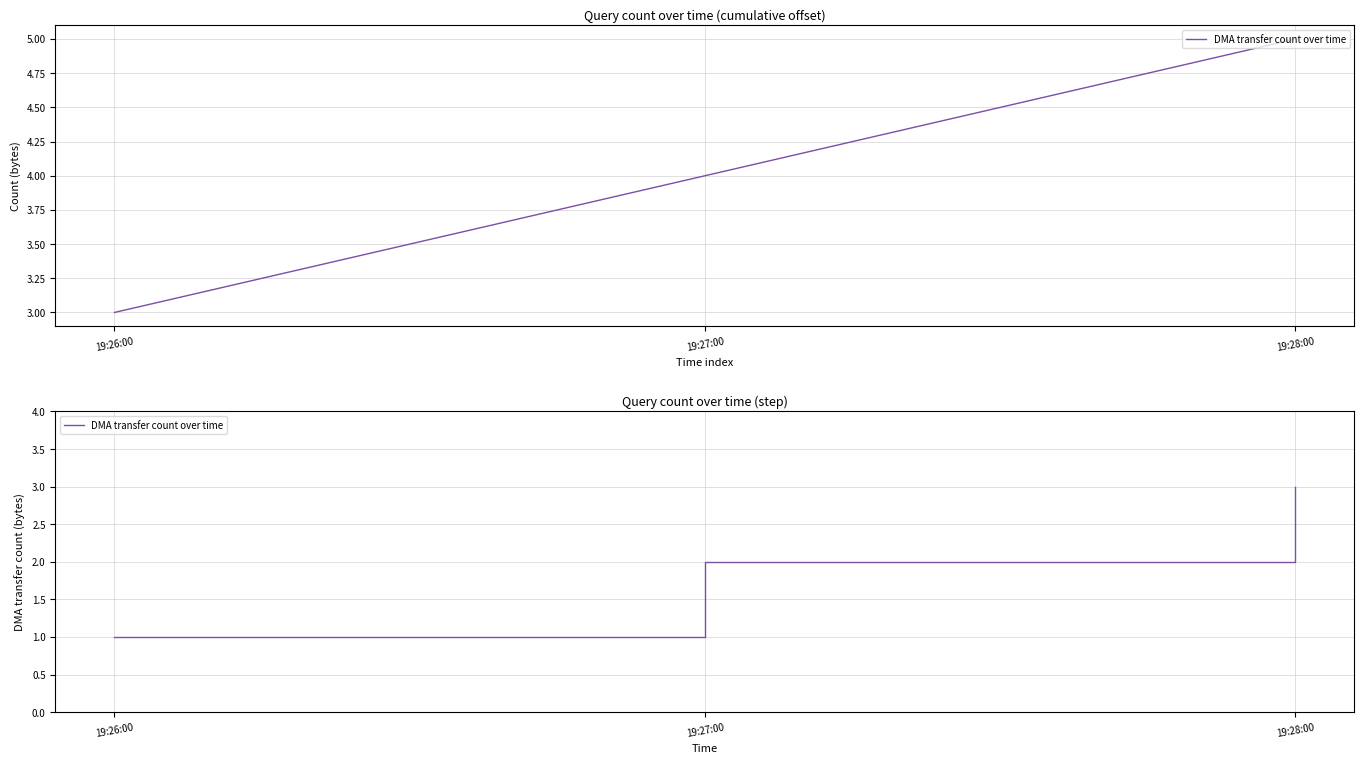

List the labels in order of value, smallest first.

19:26:00, 19:27:00, 19:28:00